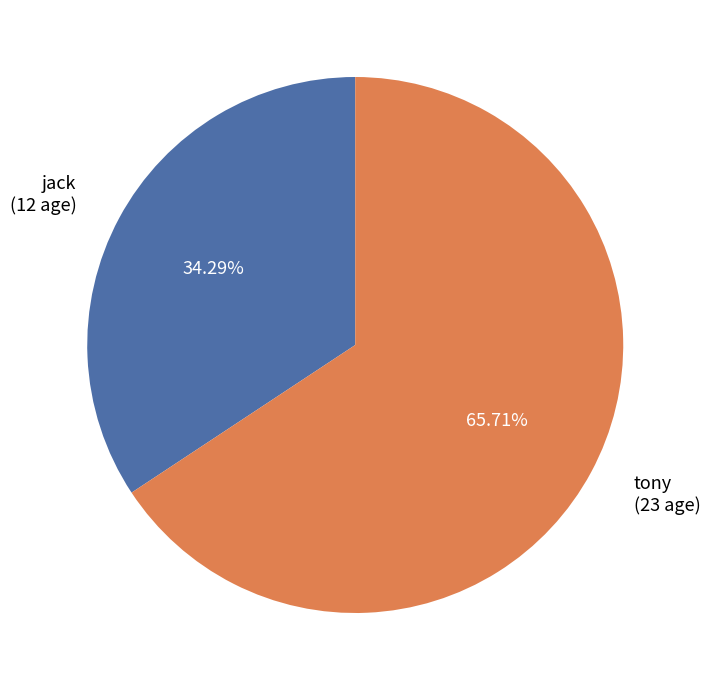

What percentage is the jack slice, to the nearest percent?

34%